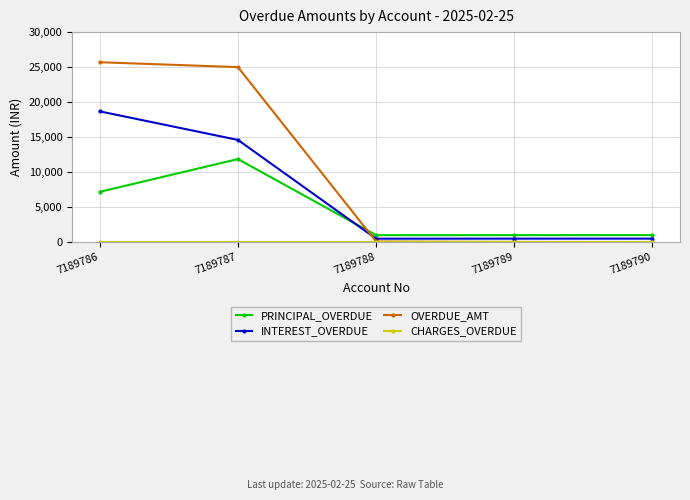

Between which two adjacent categories do PRINCIPAL_OVERDUE and INTEREST_OVERDUE first intersect?

7189787 and 7189788